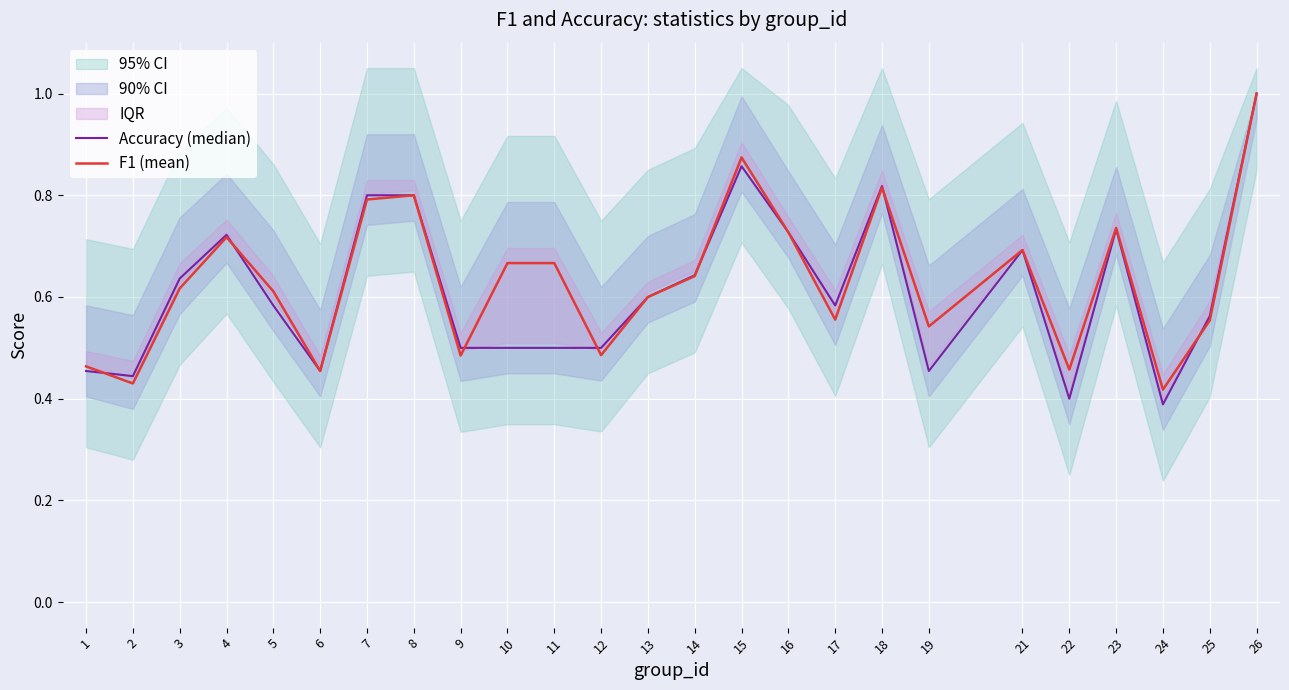

Between which two adjacent categories do Accuracy (median) and F1 (mean) first intersect?

1 and 2